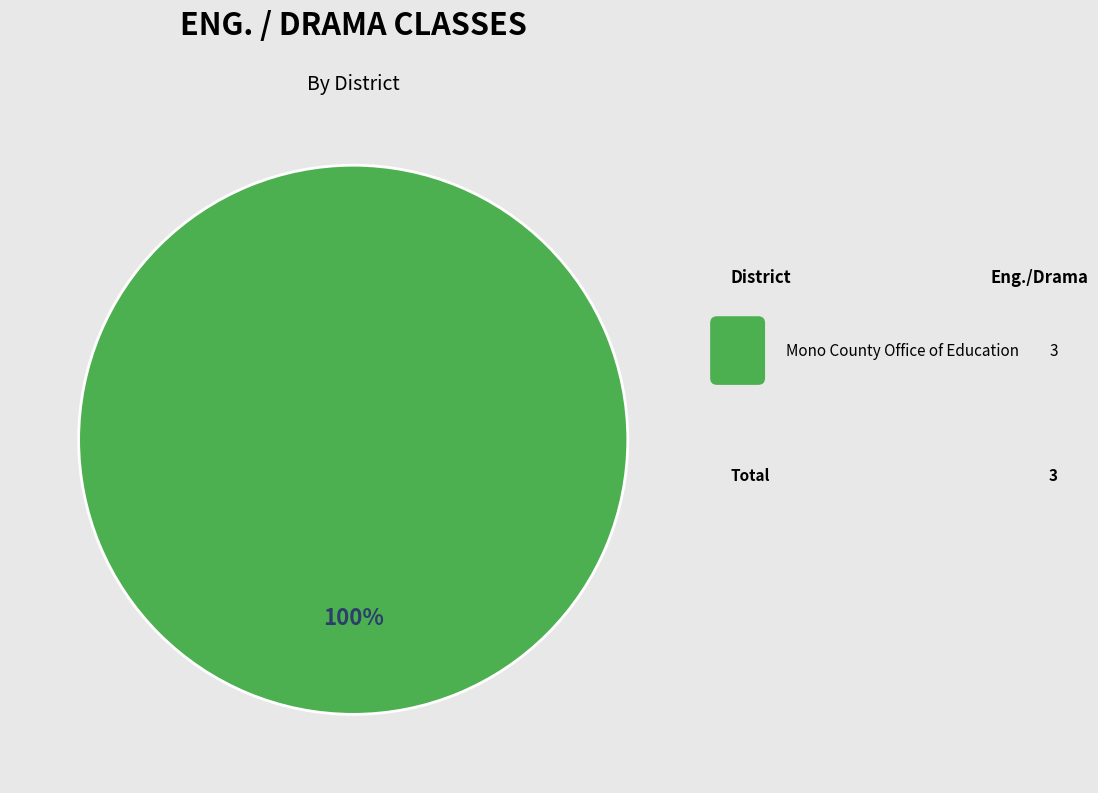

Is there a majority slice in this chart?

Yes